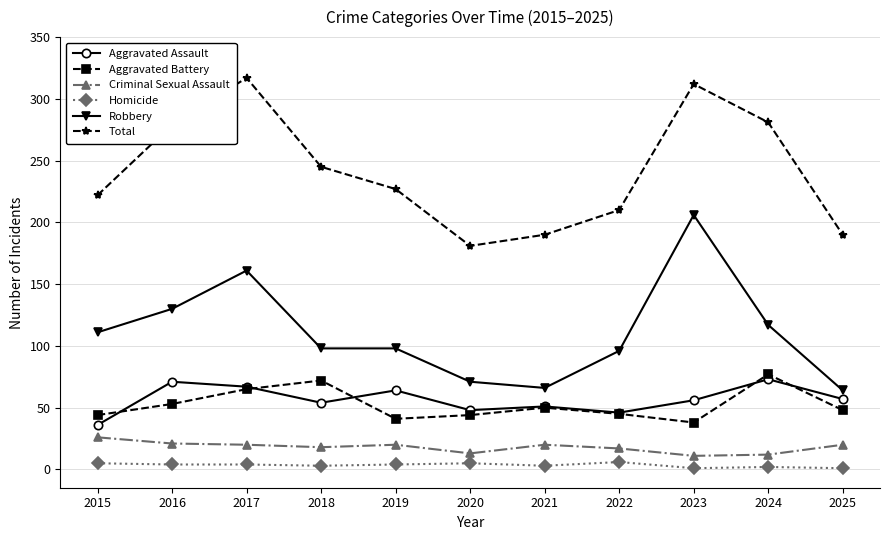

Count the number of data series in this chart.

6